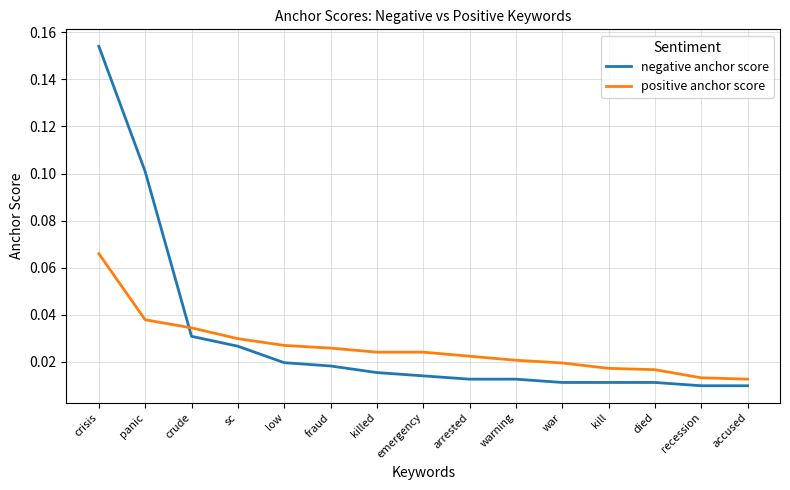

Which series ends up on top after the final intersection of negative anchor score and positive anchor score?

positive anchor score